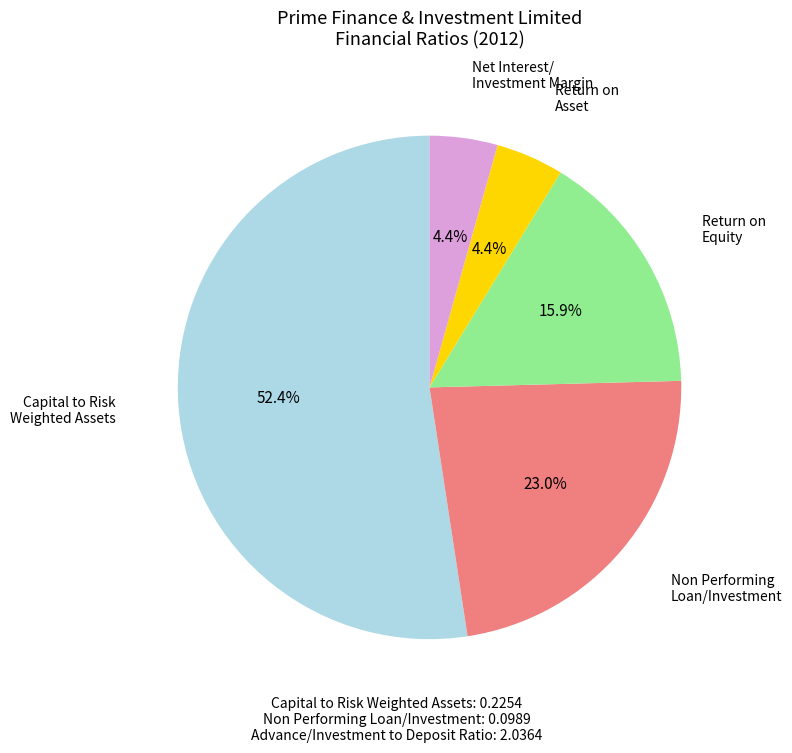

Is there any slice that represents more than half of the pie?

Yes